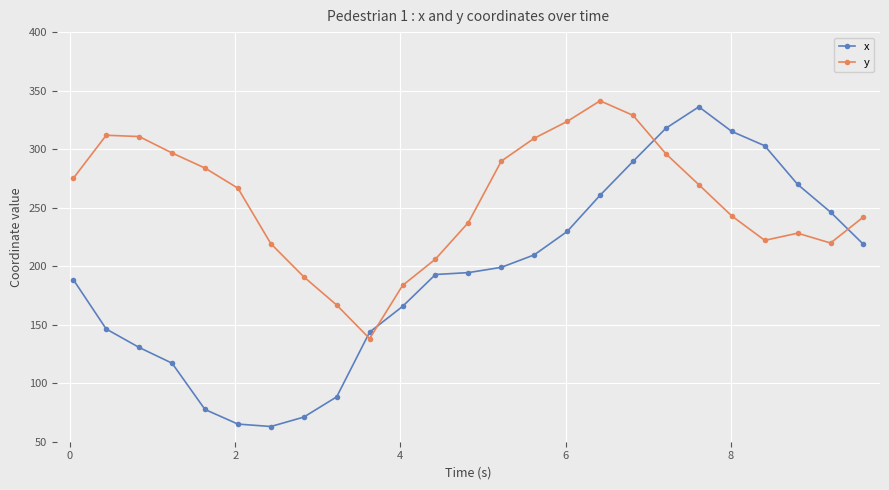

What is the sum of all x values?

4839.2